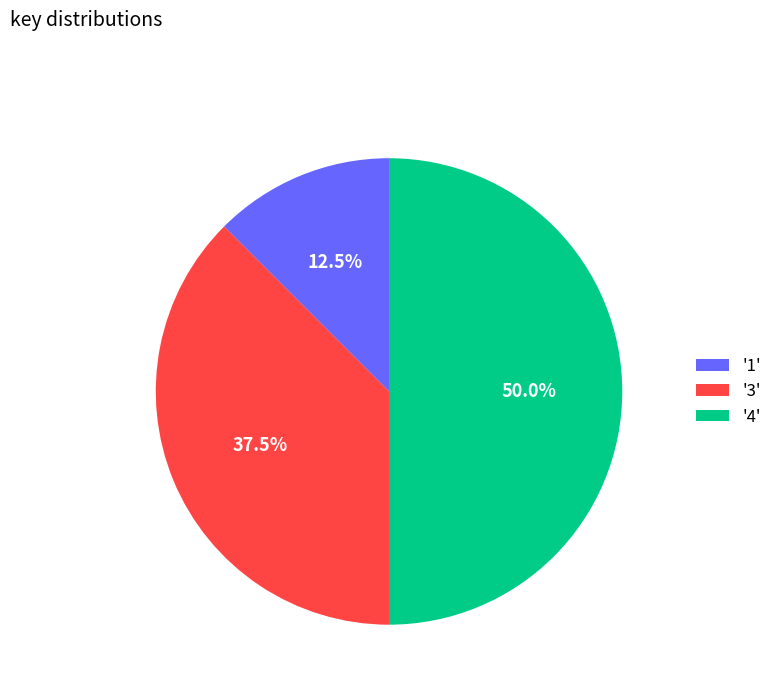

What is the smallest slice in the pie chart?

'1'